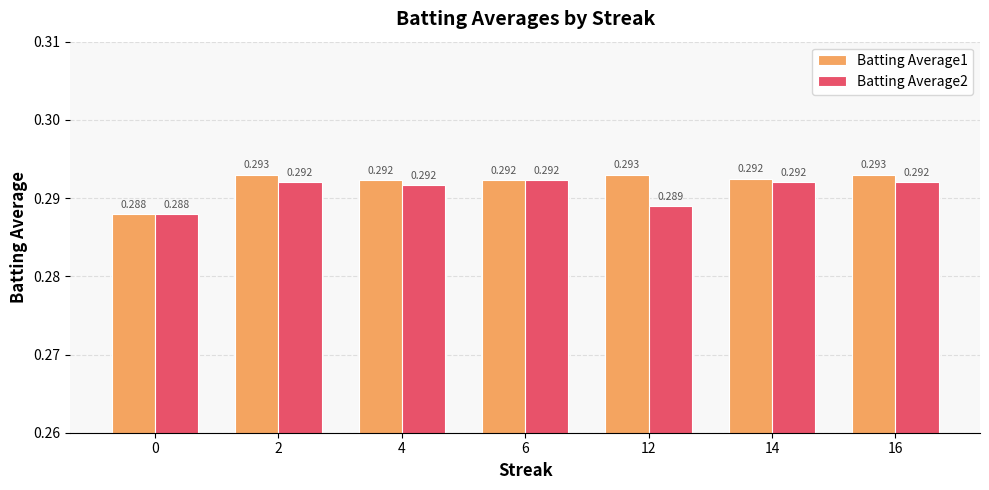

Is the value of Batting Average2 at 6 greater than the value of Batting Average1 at 2?

No